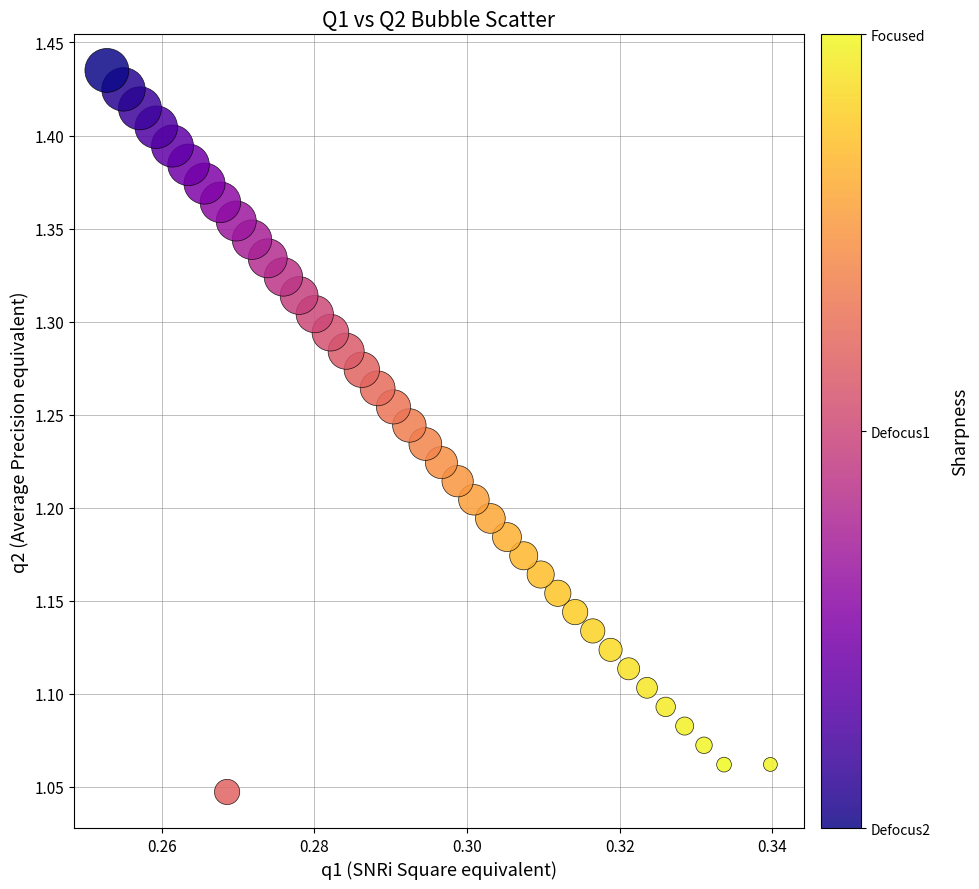

What is the range of Y values (max minus min)?

0.4